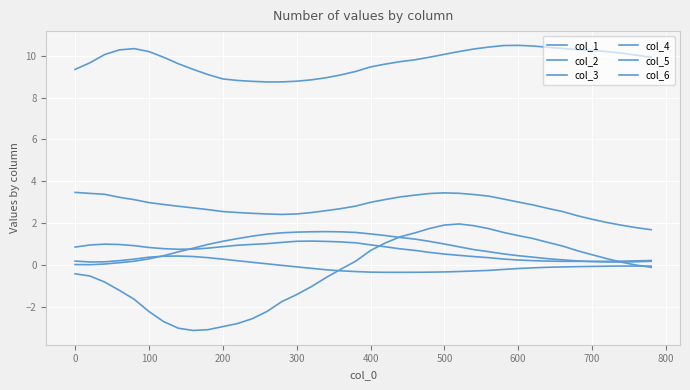

Does the chart have visible grid lines?

Yes